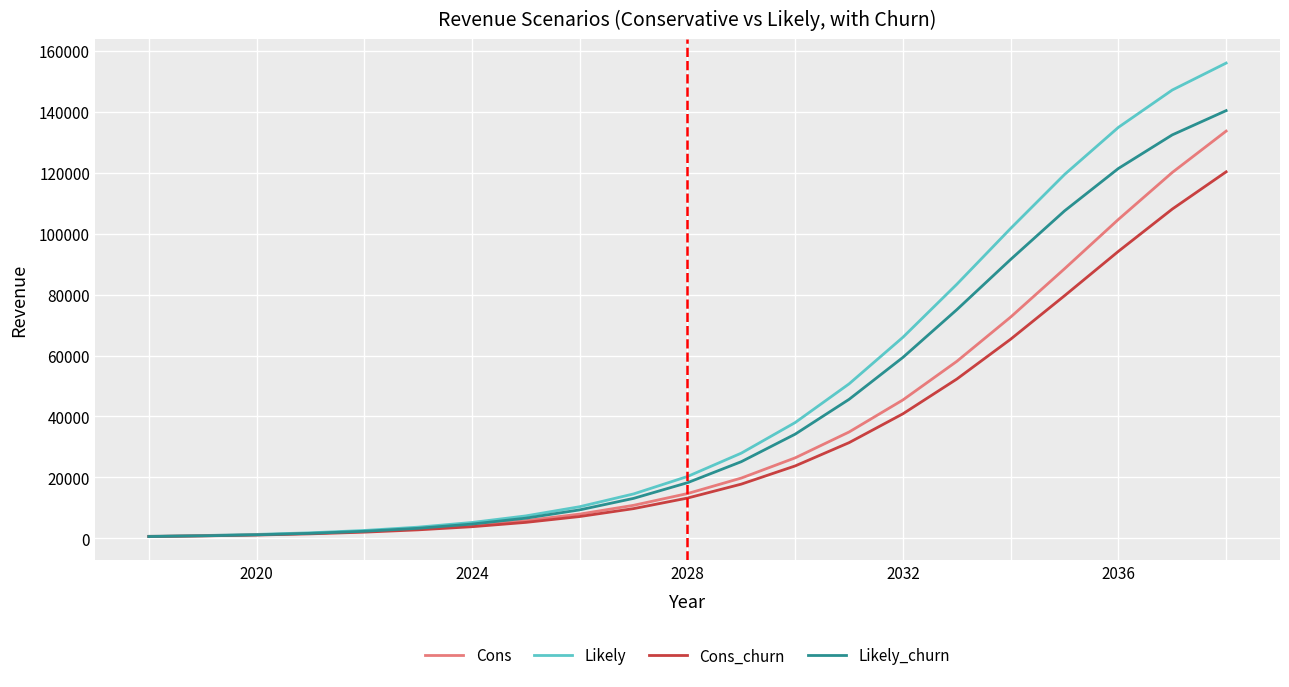

What is the maximum value shown in the chart?

155937.6